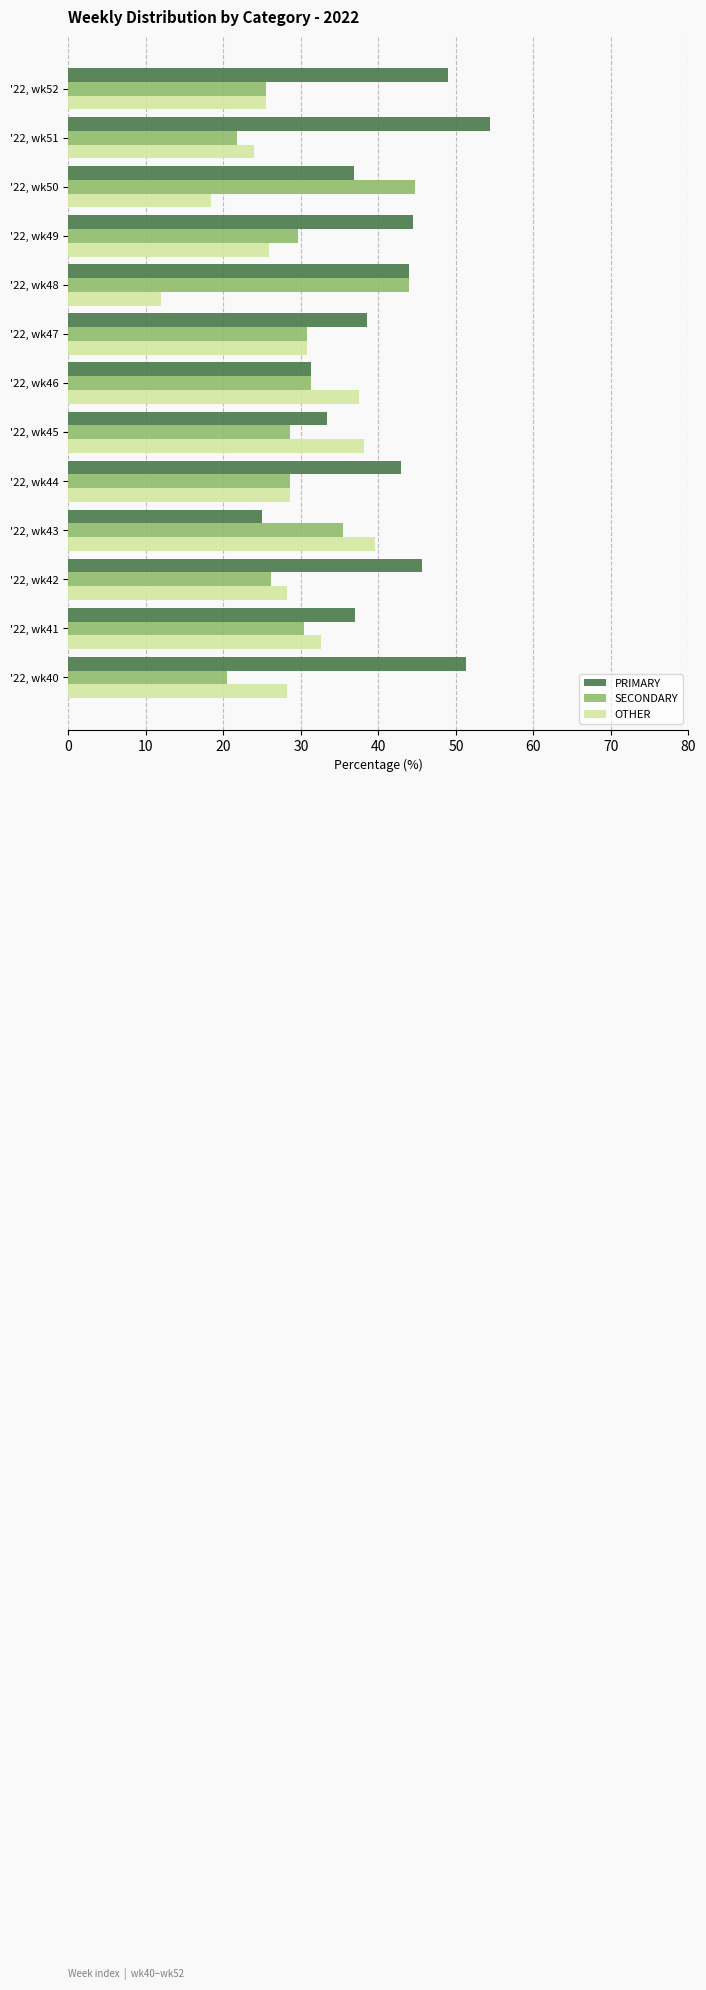

What is the spread (max minus min) of values at '22, wk40?

30.8